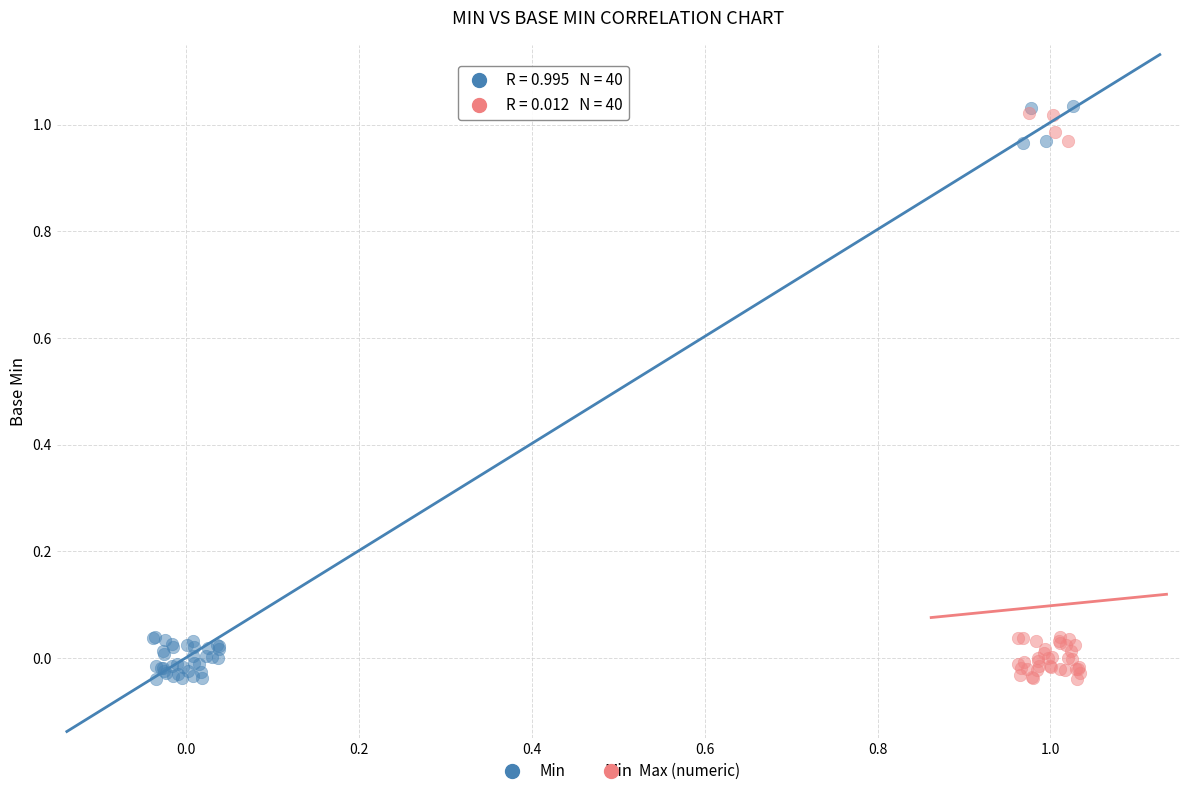

Which series contains the highest Y value?

Min